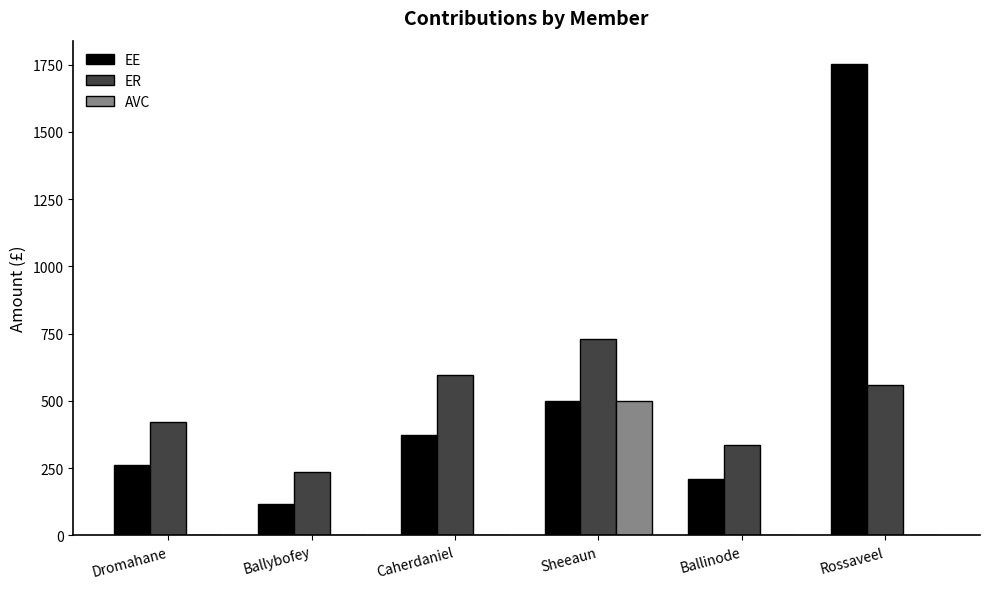

What is the difference between the ER values at Ballinode and Ballybofey?

102.4